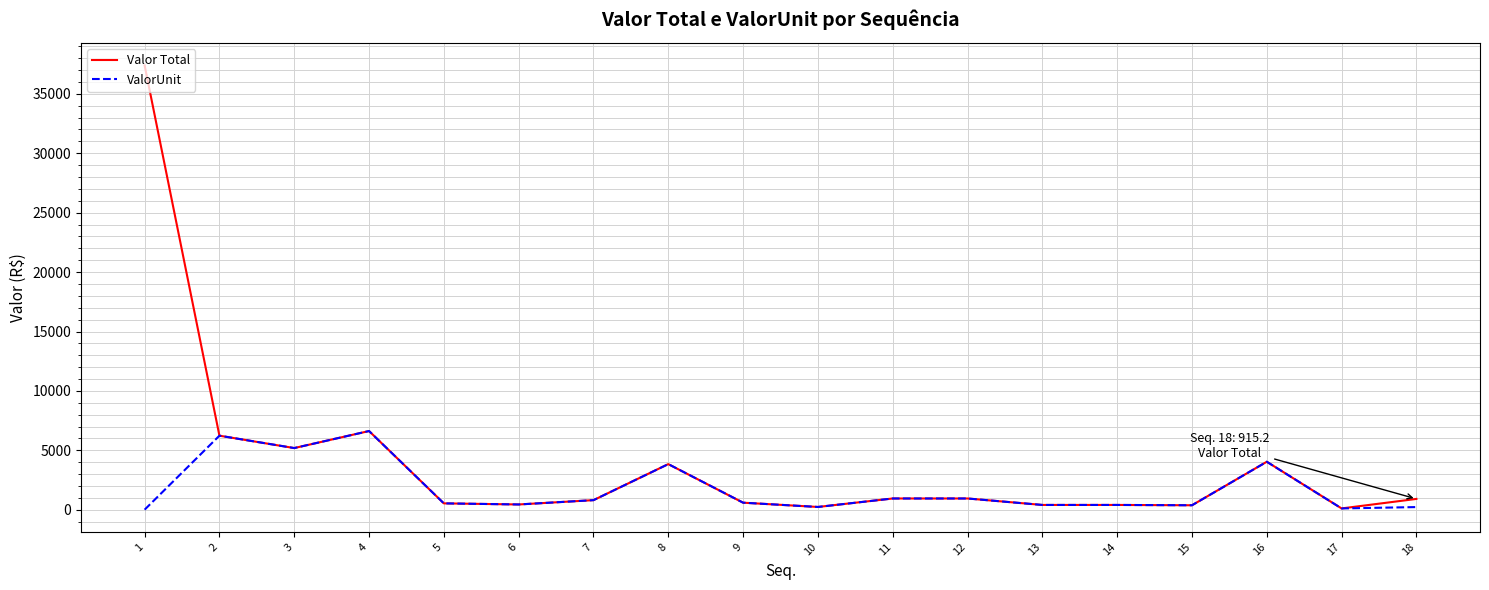

Does the chart display data point markers on the line(s)?

No